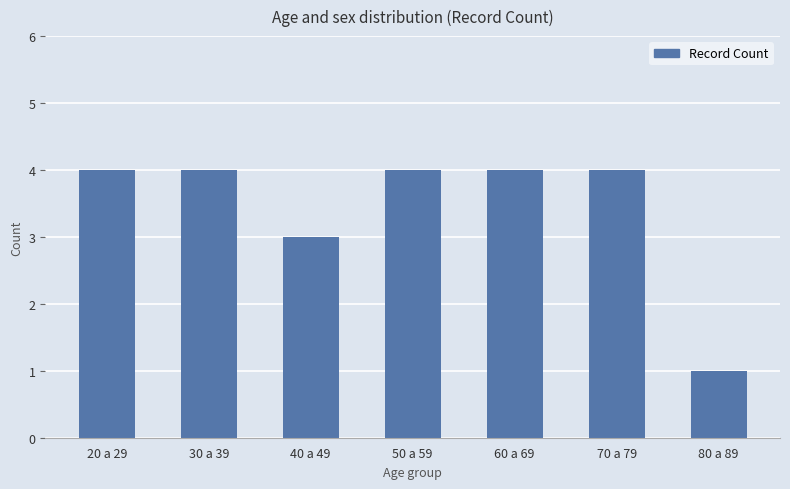

The value at 70 a 79 is 4. True or false?

True